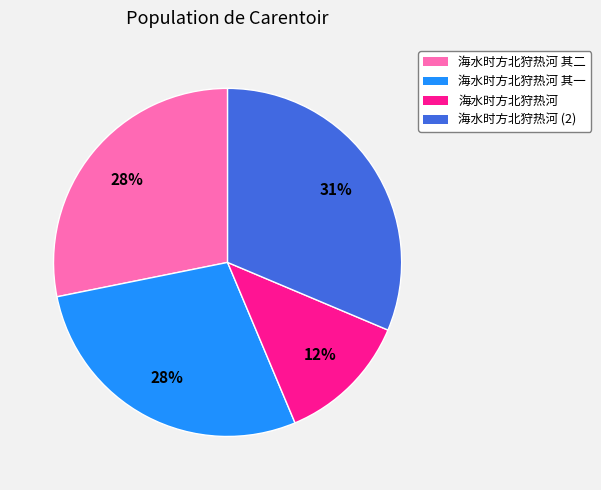

Does any single category account for the majority?

No